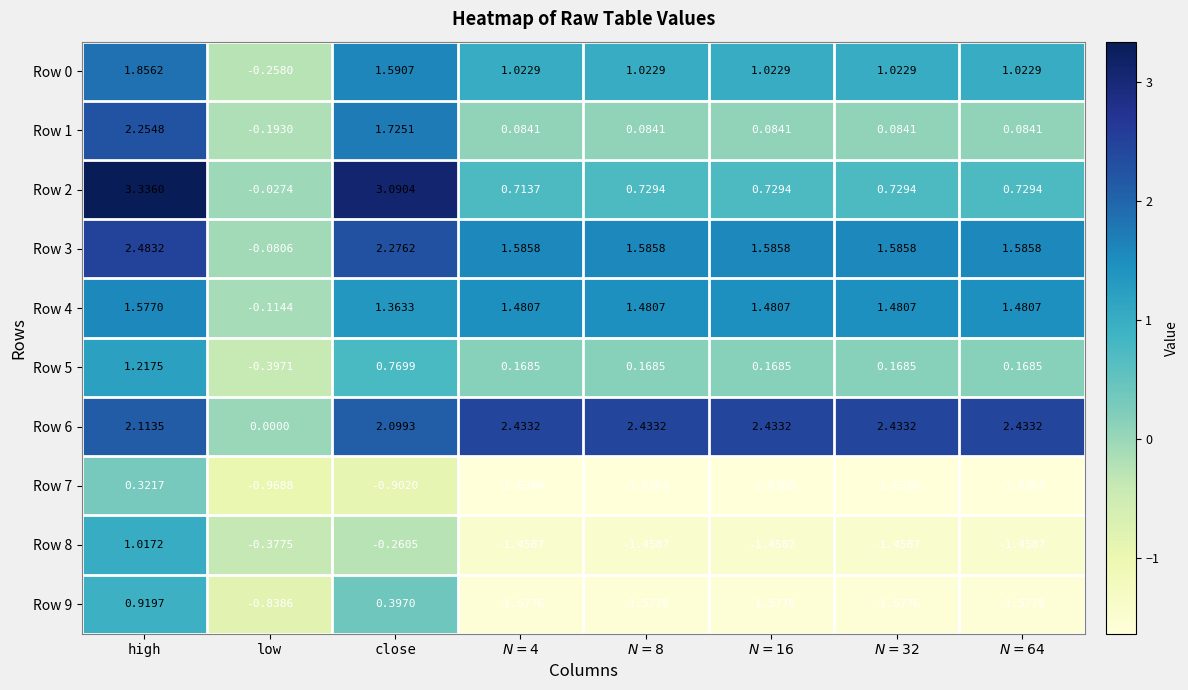

At which category is the sum across all series the highest?

high